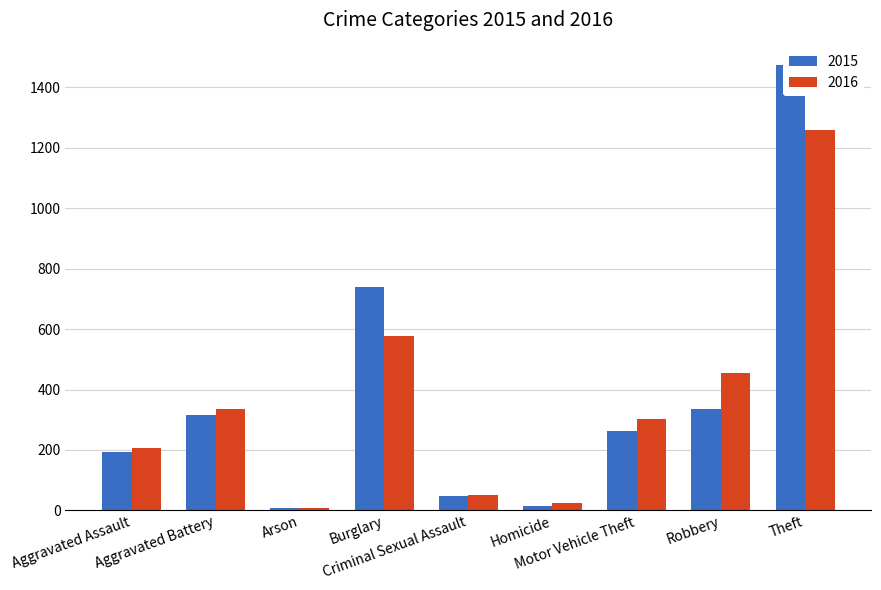

At which label does 2015 reach its minimum?

Arson